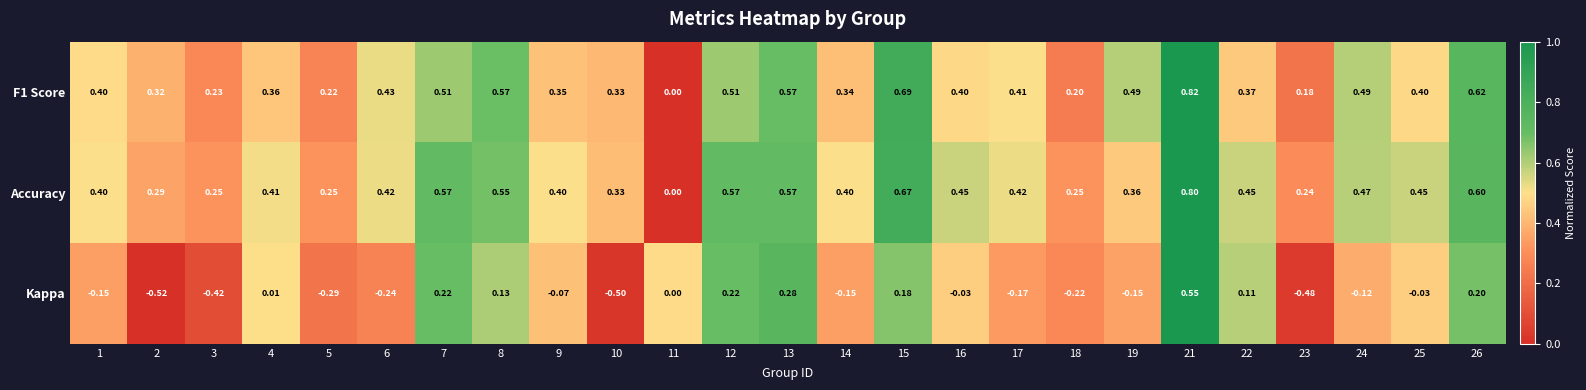

Which series has the largest total across all categories?

Accuracy